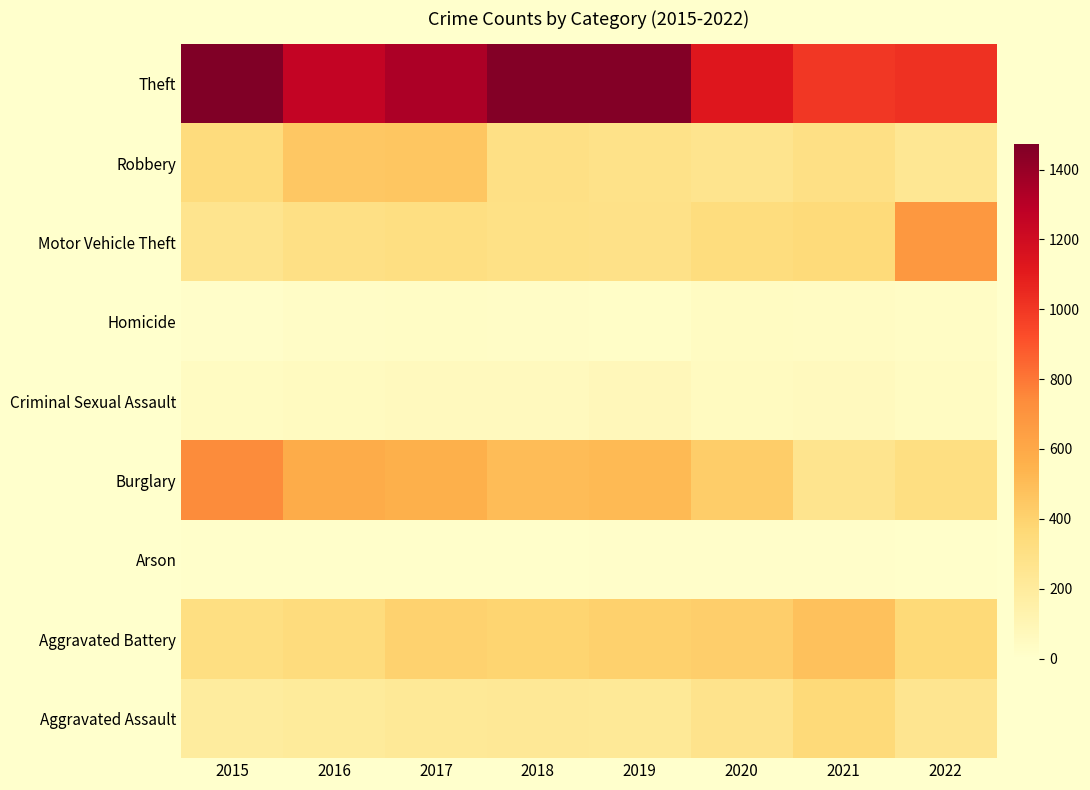

What is the spread (max minus min) of values at 2015?

1465